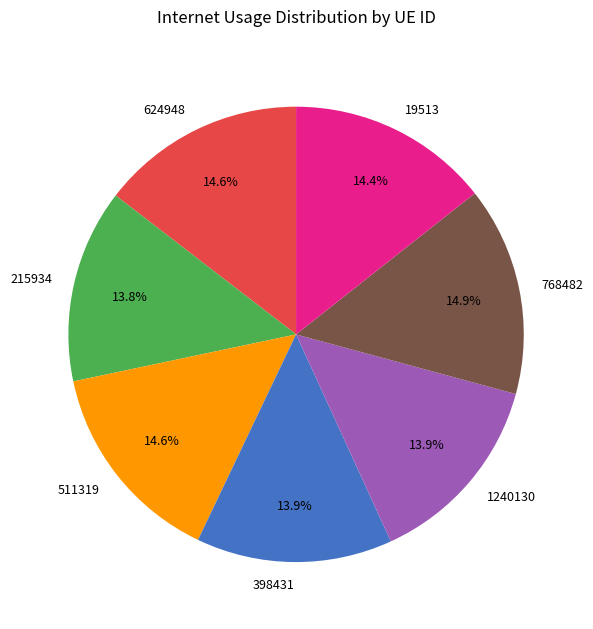

How many slices are in this pie chart?

7